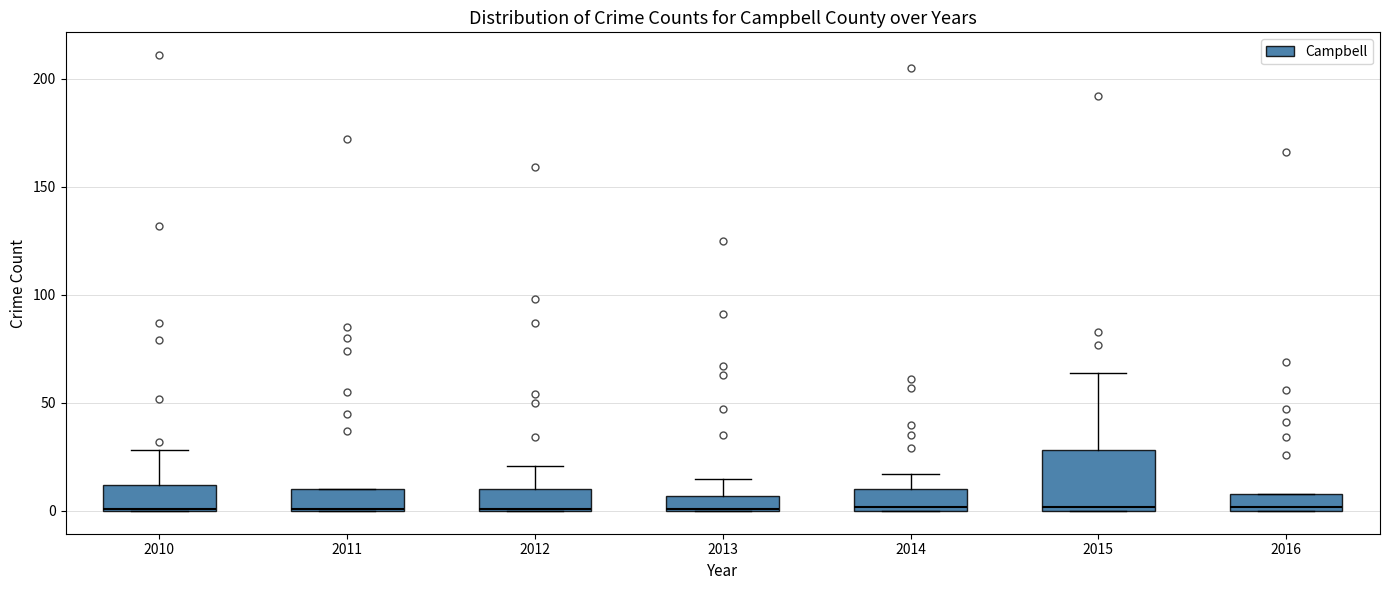

Comparing the boxes themselves (not the whiskers), which one is the tallest?

2015